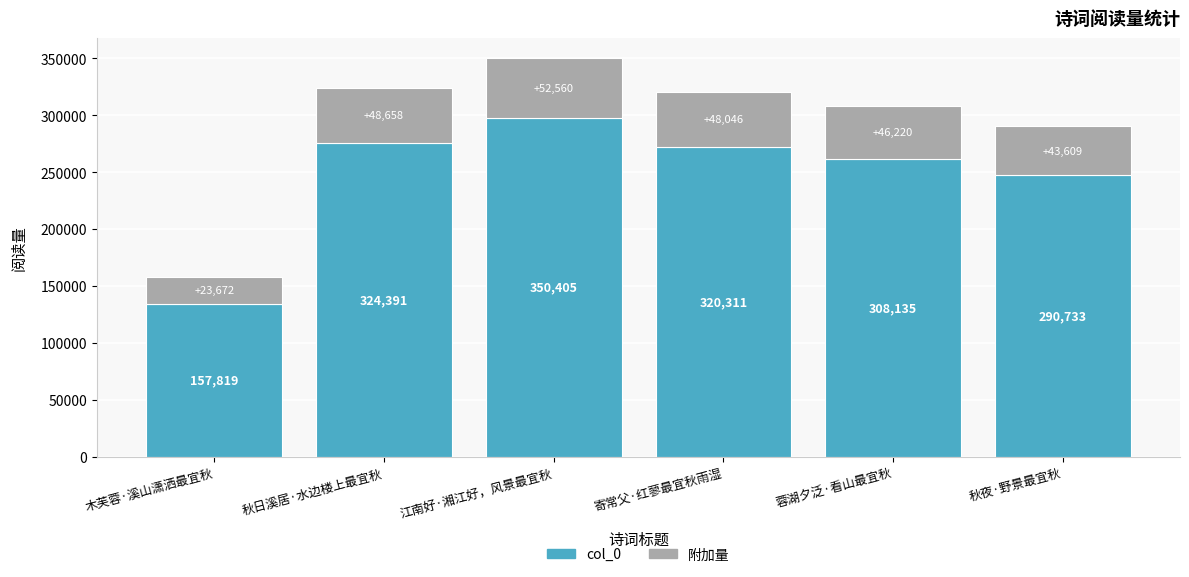

At which category is the sum across all series the highest?

江南好·湘江好，风景最宜秋